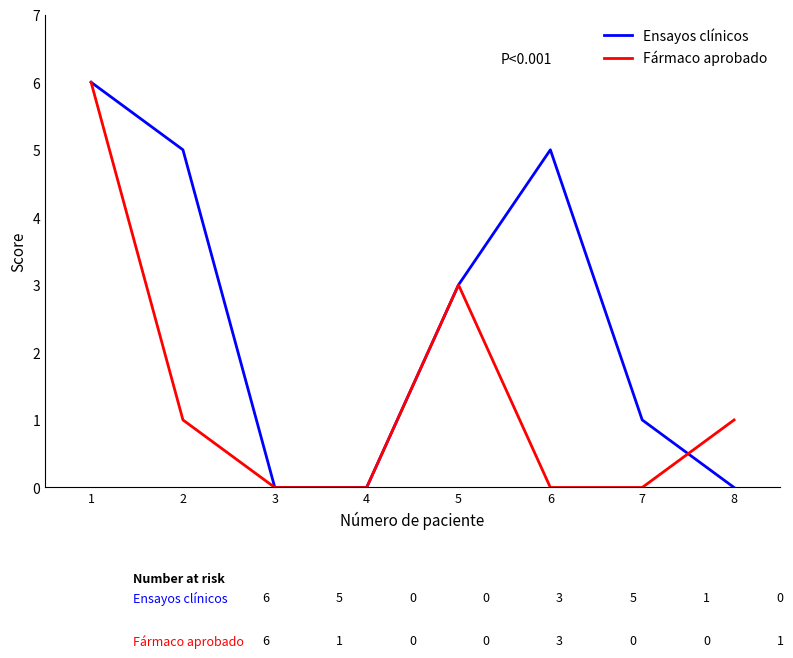

The value of Ensayos clínicos at 7 is 0. True or false?

False